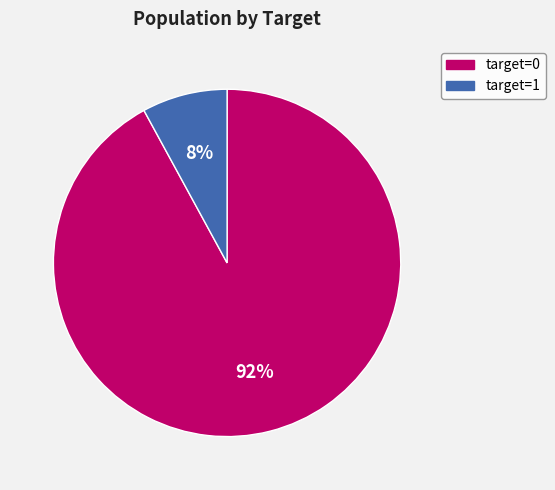

To the nearest percent, what is the average slice percentage?

50%